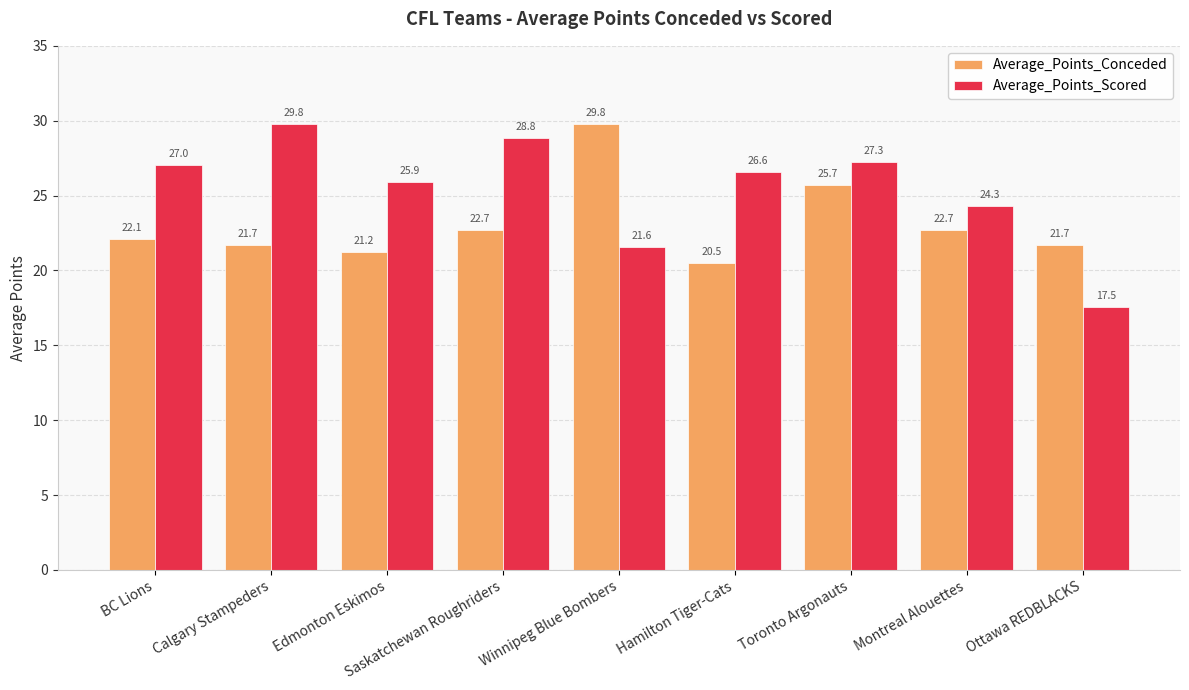

How many values in the Average_Points_Scored series exceed 26?

5